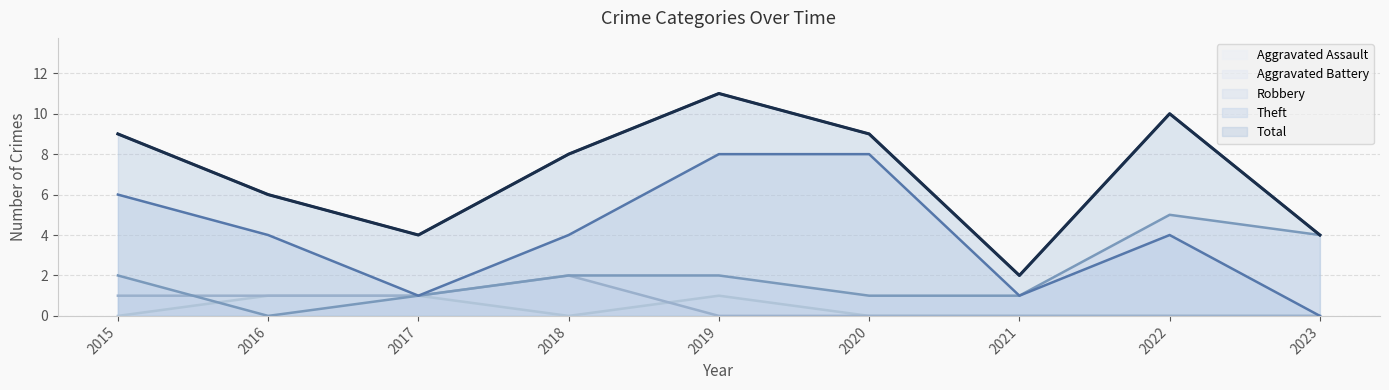

Rank the series at 2019 from lowest to highest value.

Aggravated Battery, Aggravated Assault, Robbery, Theft, Total